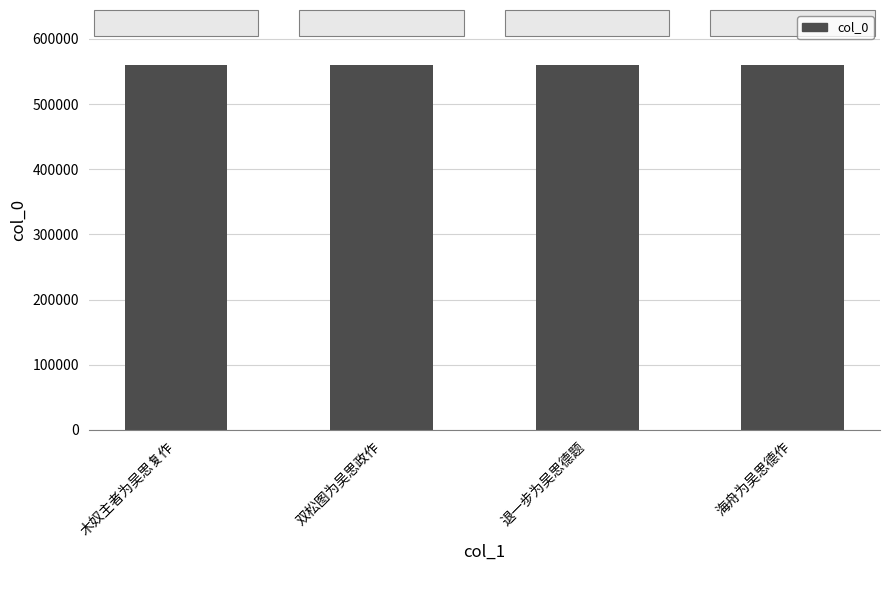

Does the chart contain stacked bars?

No